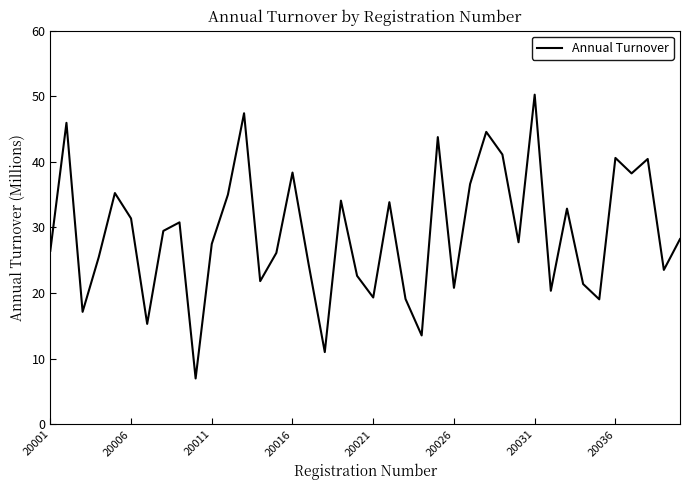

What is the average value?

29.2